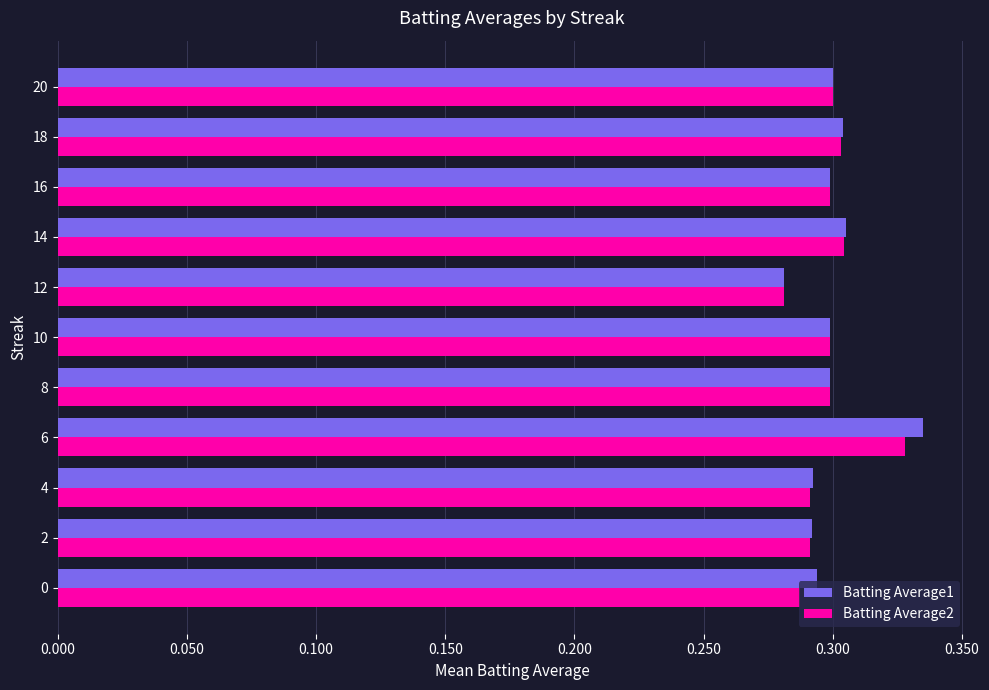

What are all the series names shown in the legend?

Batting Average1, Batting Average2